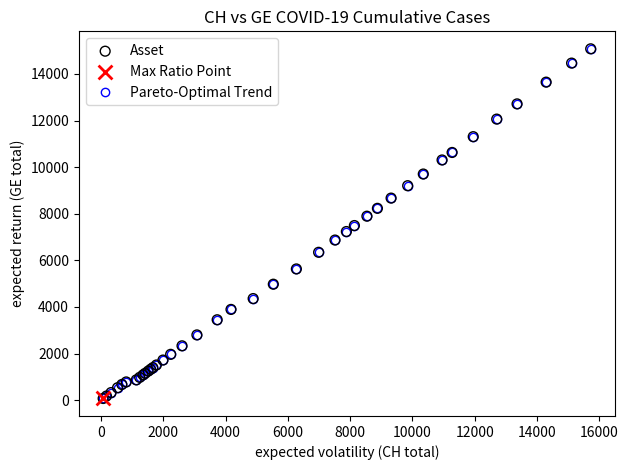

What is the sum of all values?

215106